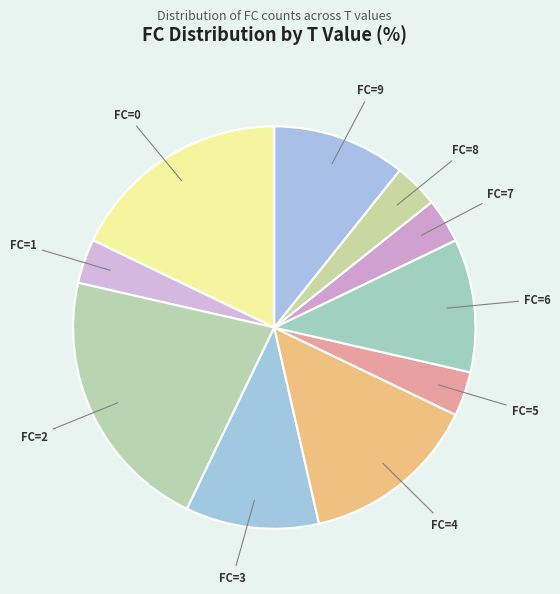

How many segments does this pie chart have?

10